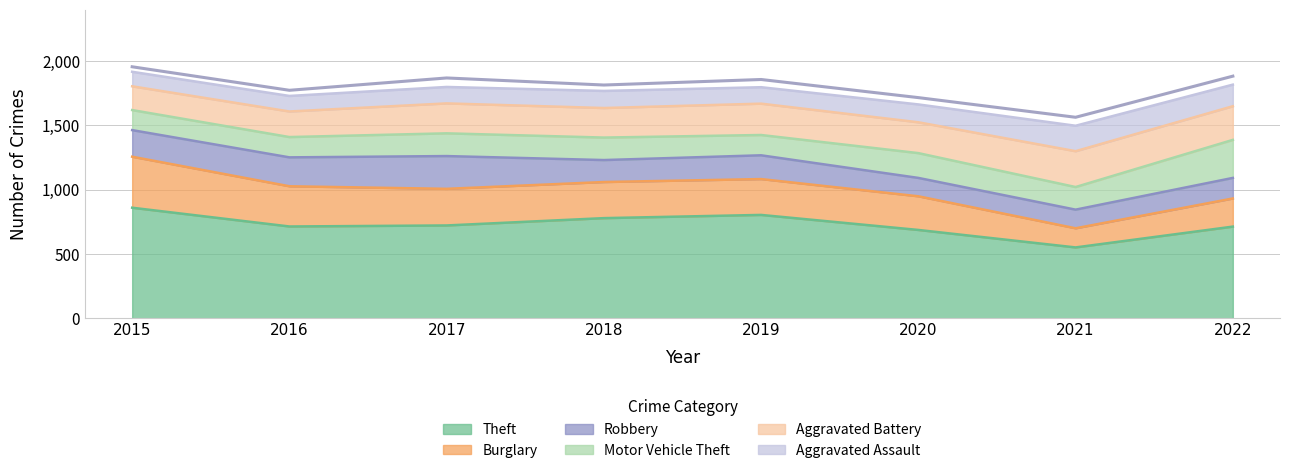

Is it true that Aggravated Battery equals 185 at 2015?

True